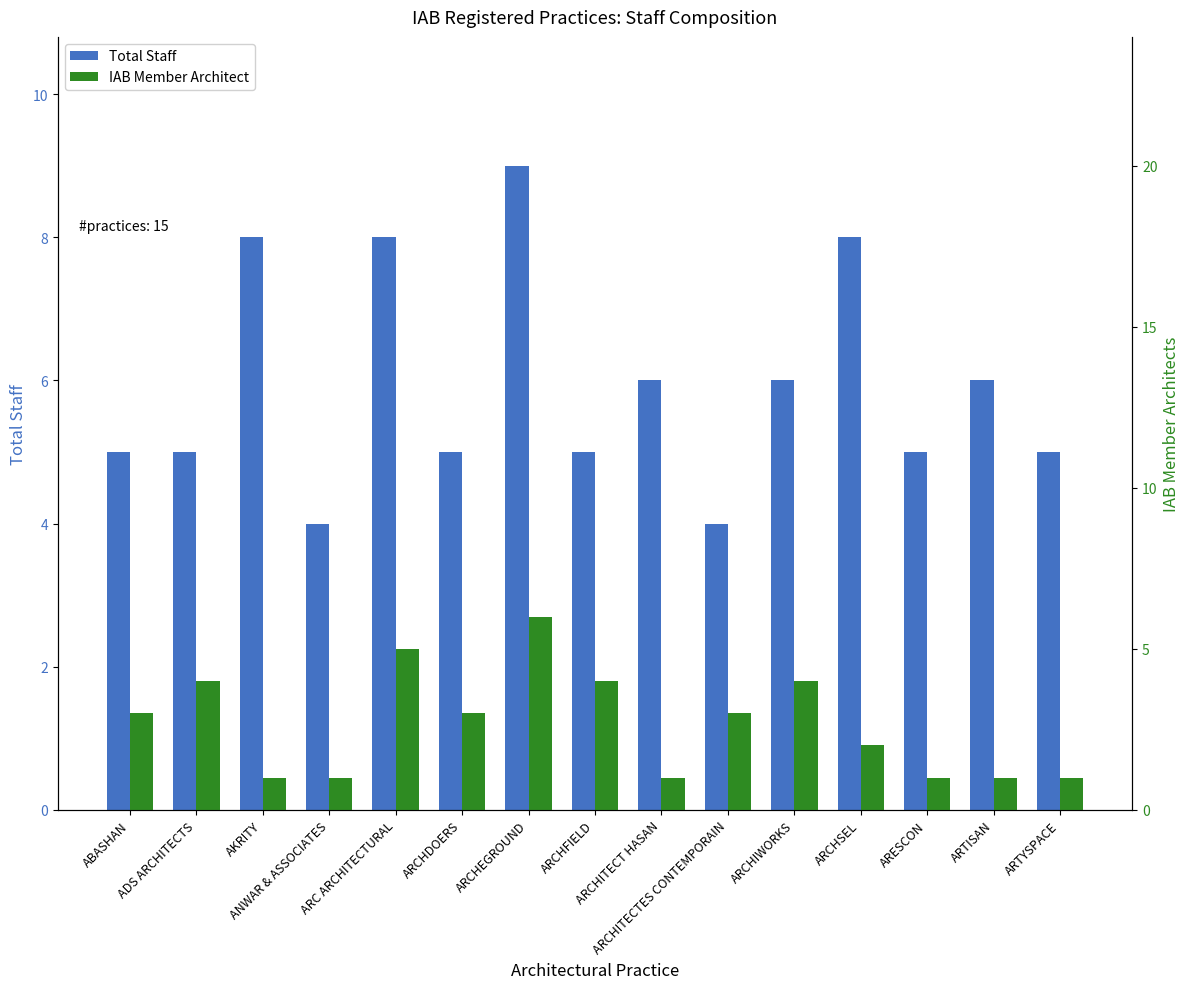

Count the number of data series in this chart.

2